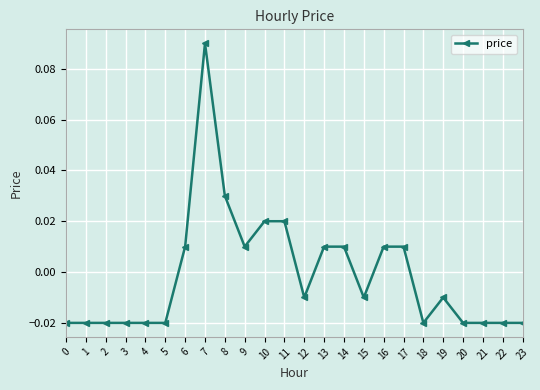

Which has a higher value, 15 or 14?

14